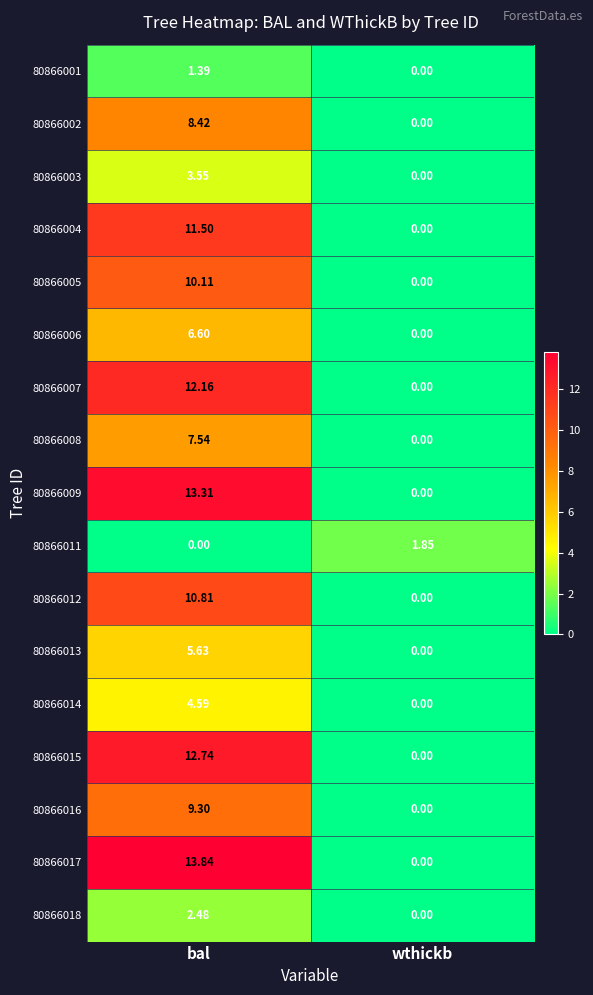

Where is 80866009 nearest to the value 6?

wthickb